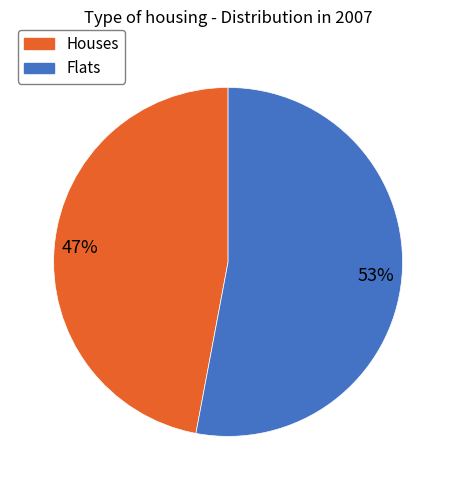

The Houses slice represents 47% of the pie. True or false?

True